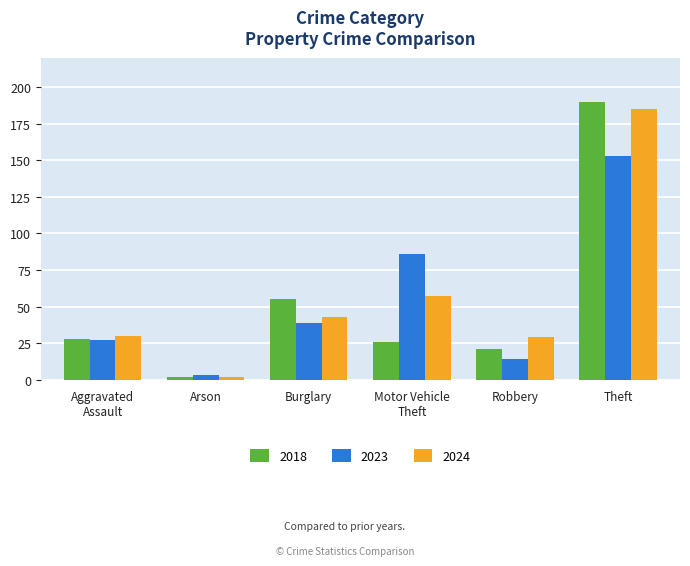

What is the difference between the second highest and minimum values in the 2024 series?

55